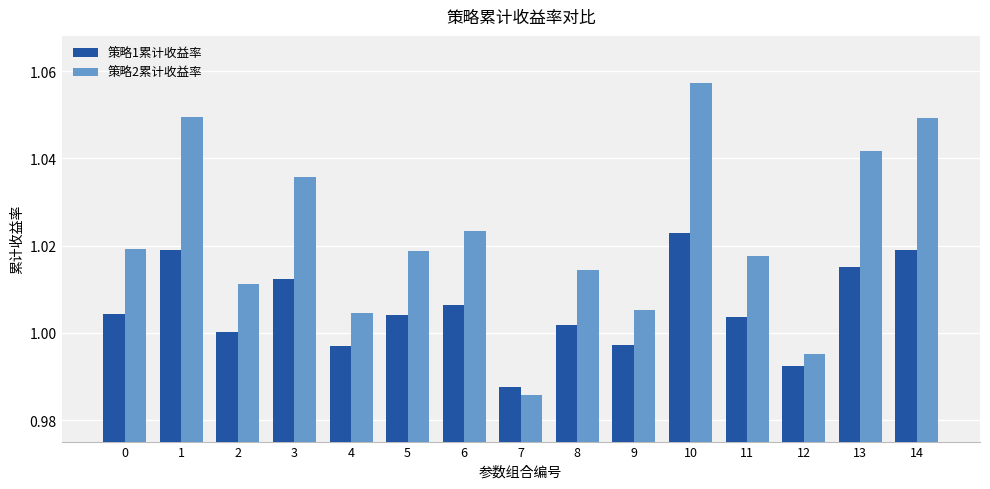

Which label corresponds to the smallest value in the chart?

7